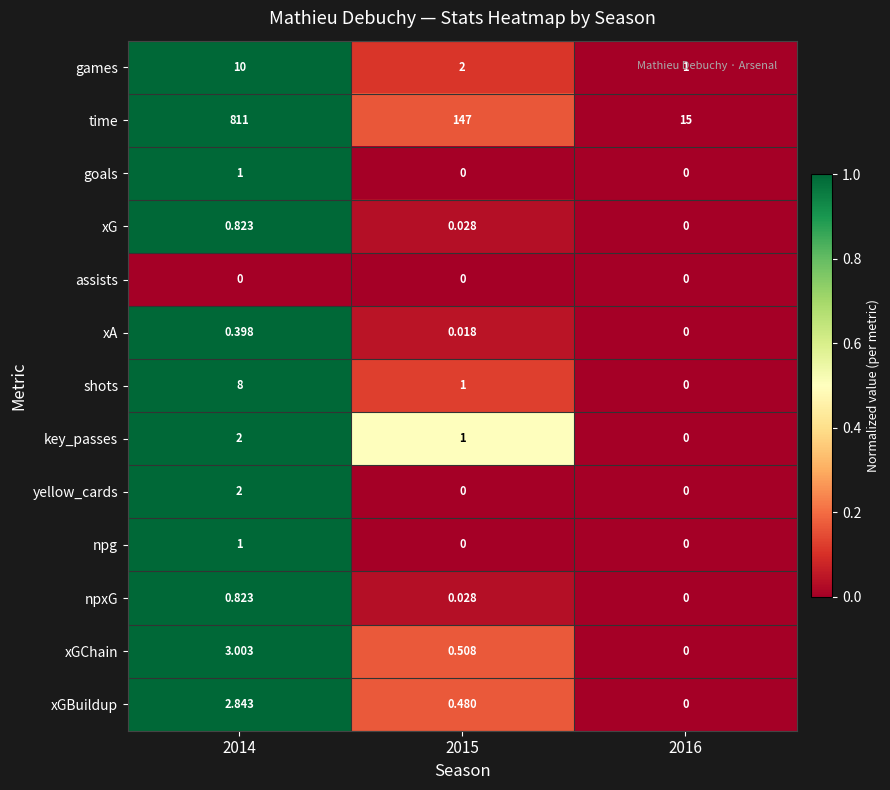

What is the total value across all series at 2015?

152.1